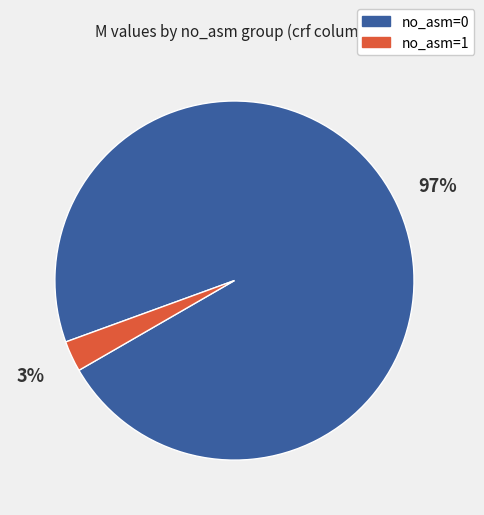

To the nearest percent, what is the average slice percentage?

50%